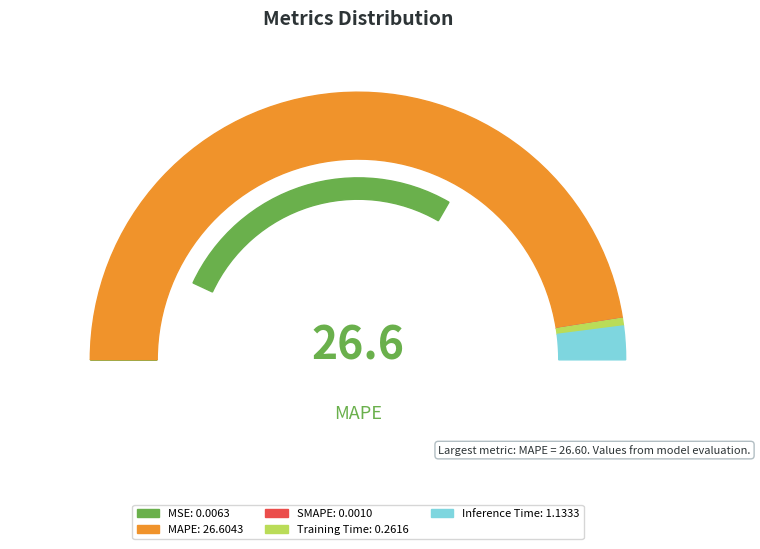

Rank the categories by value from lowest to highest.

SMAPE, MSE, Training Time, Inference Time, MAPE